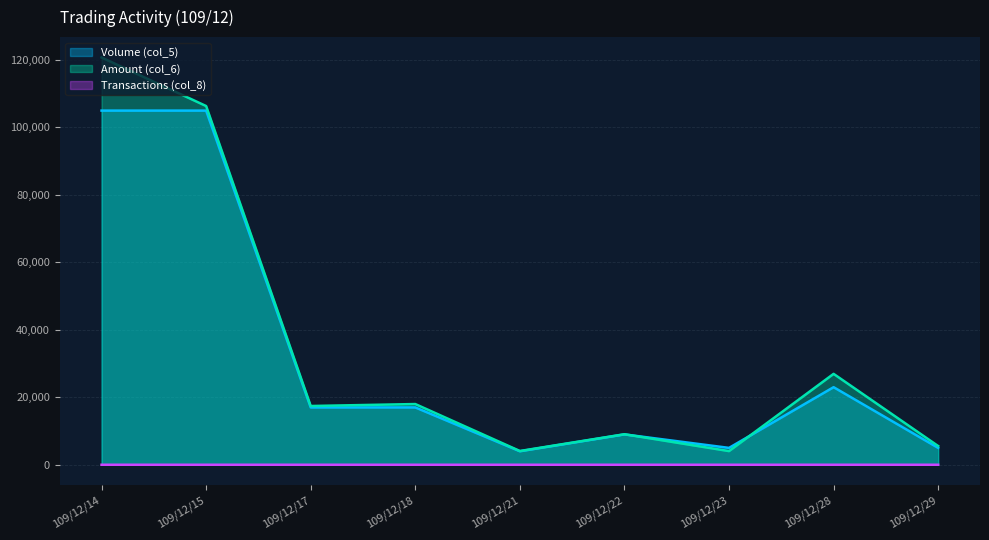

True or false: Transactions (col_8) and Amount (col_6) cross at least once.

False